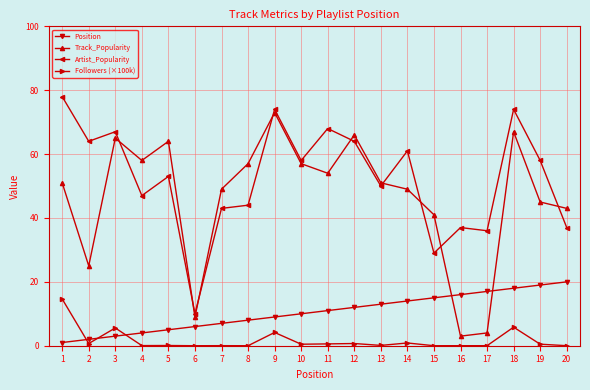

Which category has the lowest value in the Position series?

1